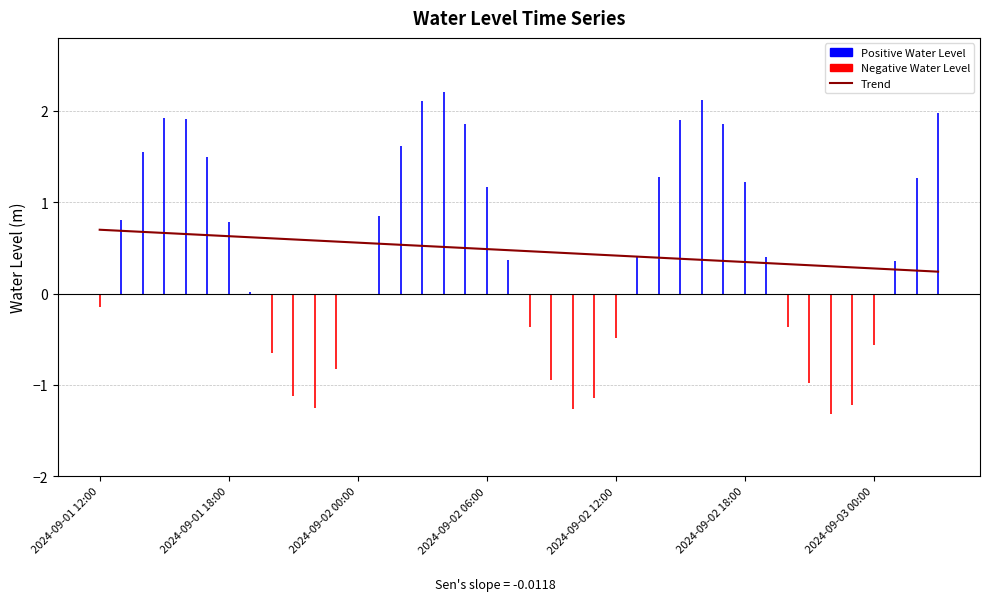

What position from the left is 31?

32